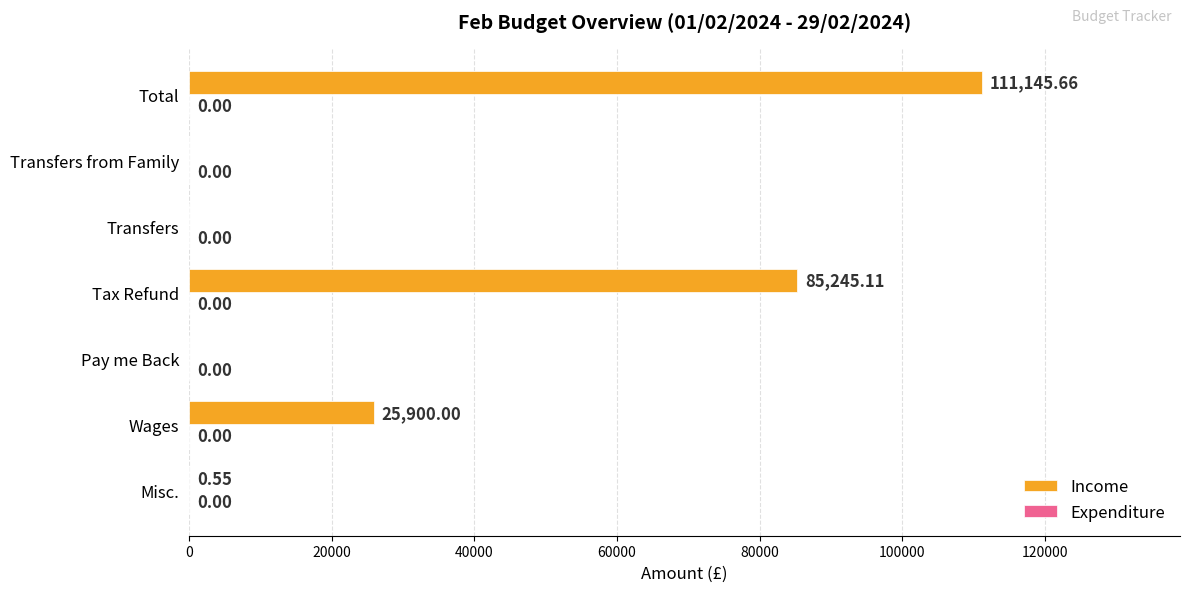

Between Total and Transfers, which is larger?

Total